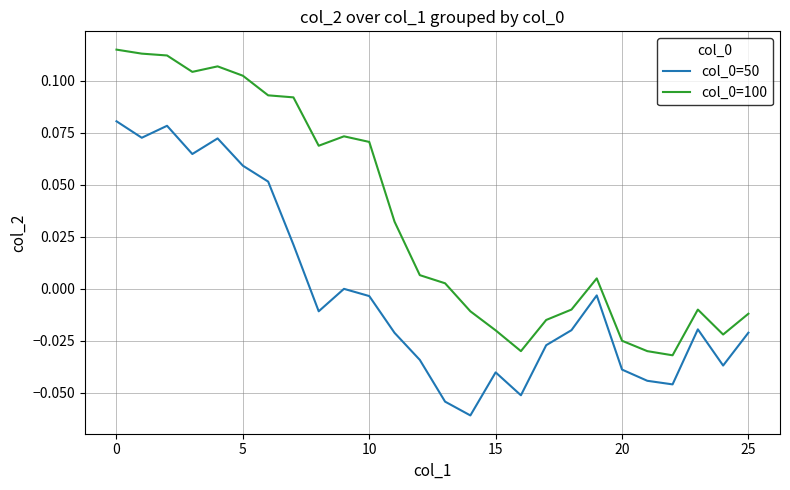

True or false: col_0=100 and col_0=50 intersect in this chart.

False